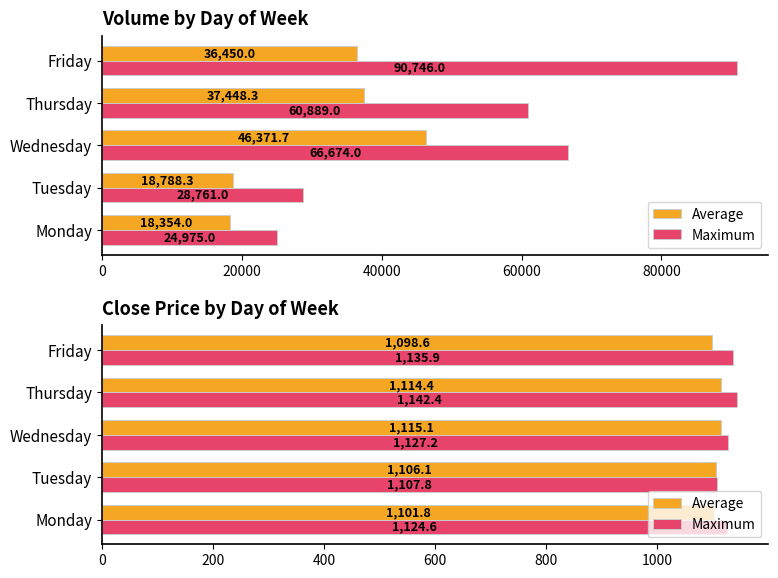

How many data points in Average are less than 1106?

2